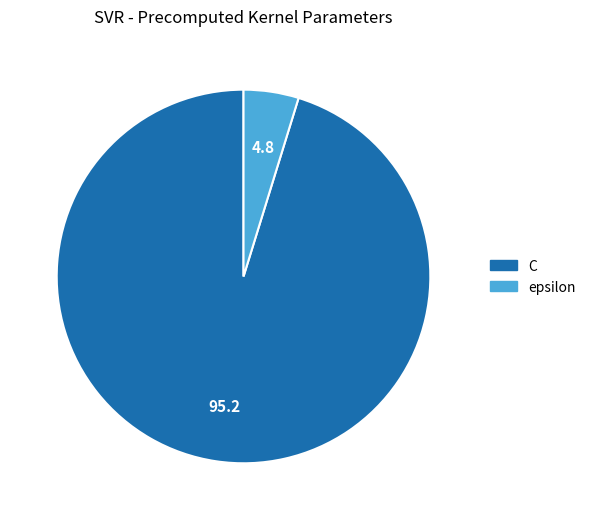

What is the largest slice in the pie chart?

C